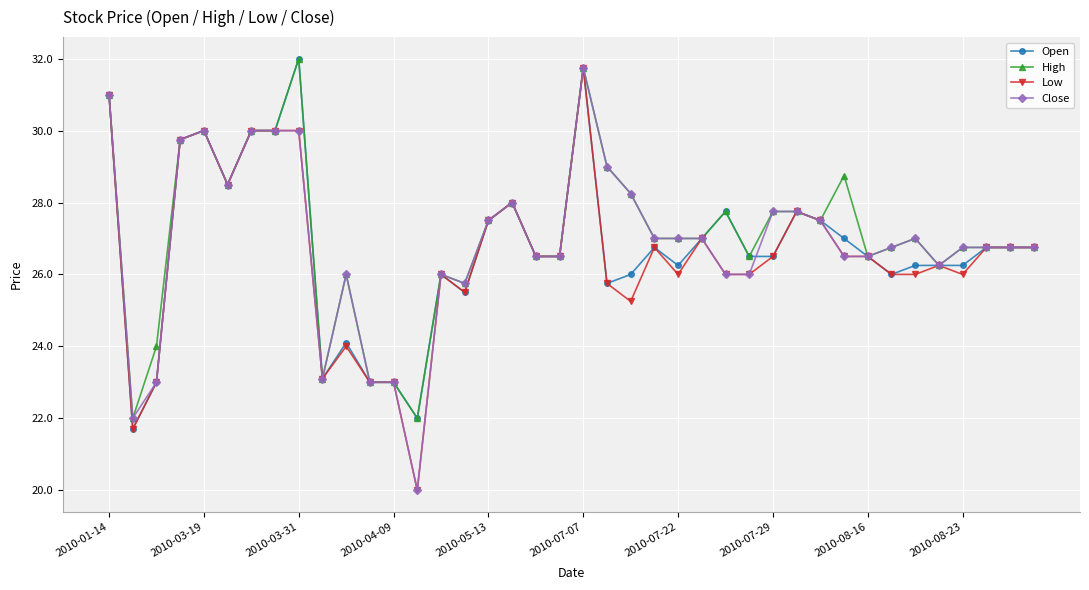

How many lines are shown in the chart?

4